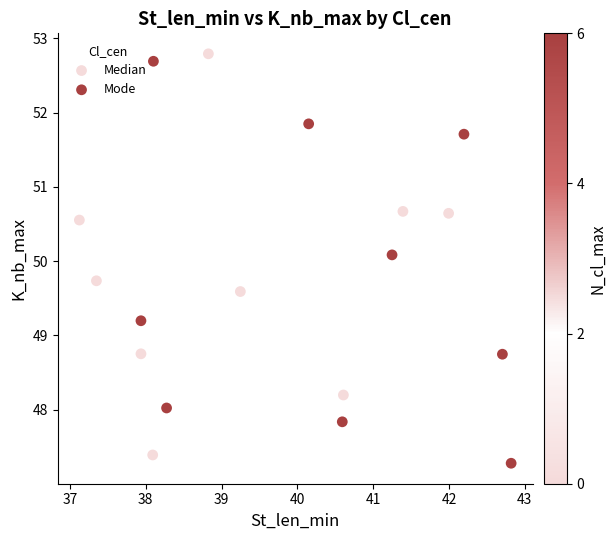

What are all the series names shown in the legend?

Median, Mode